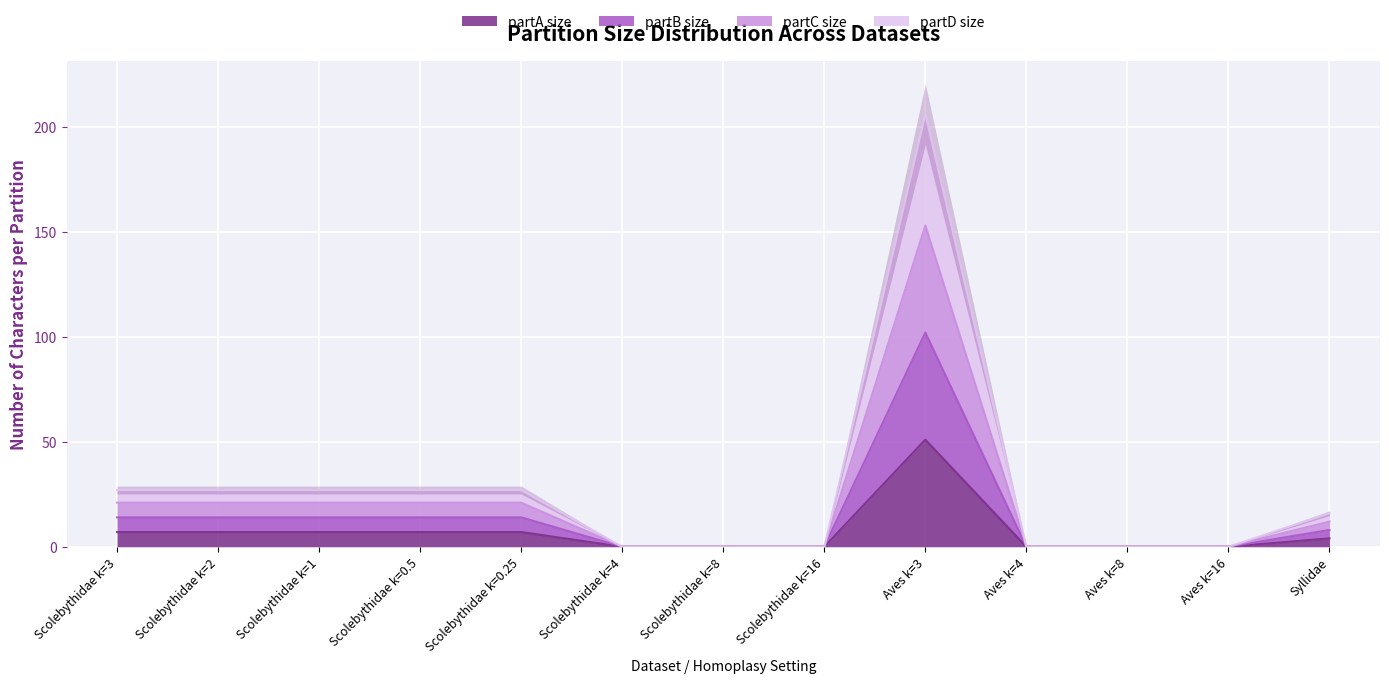

At how many categories does at least one series exceed 37?

1